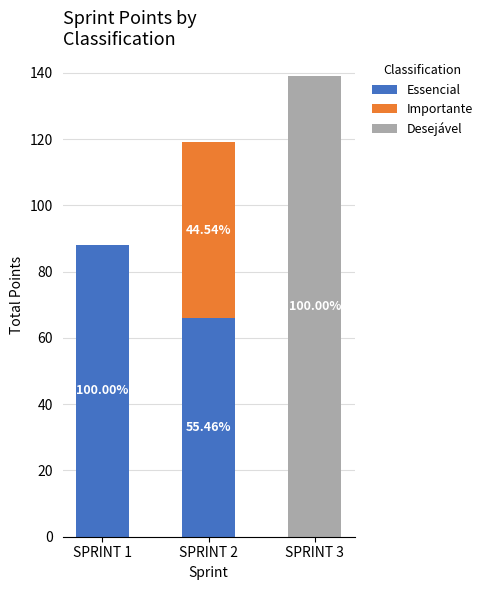

At which category is the sum across all series the highest?

SPRINT 3